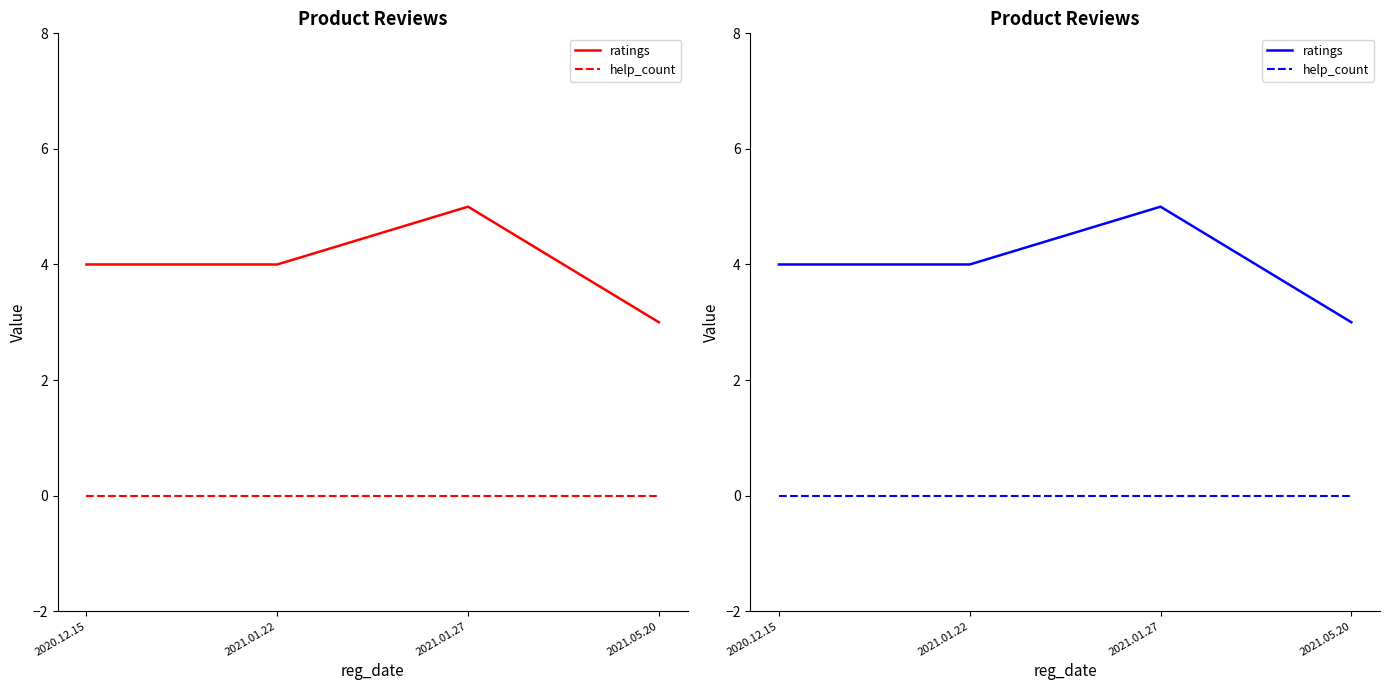

What is the total value across all series at 2020.12.15?

4